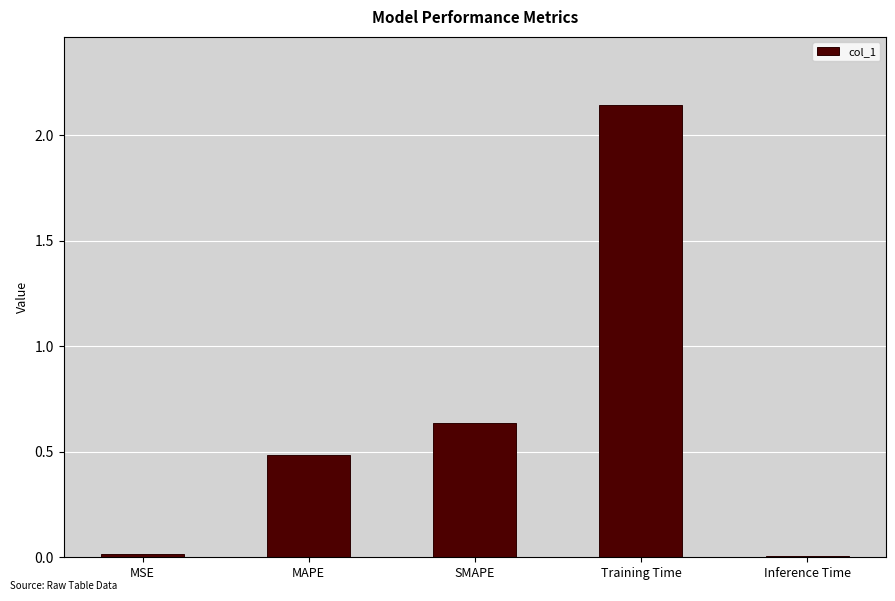

How many distinct data groups are displayed?

1